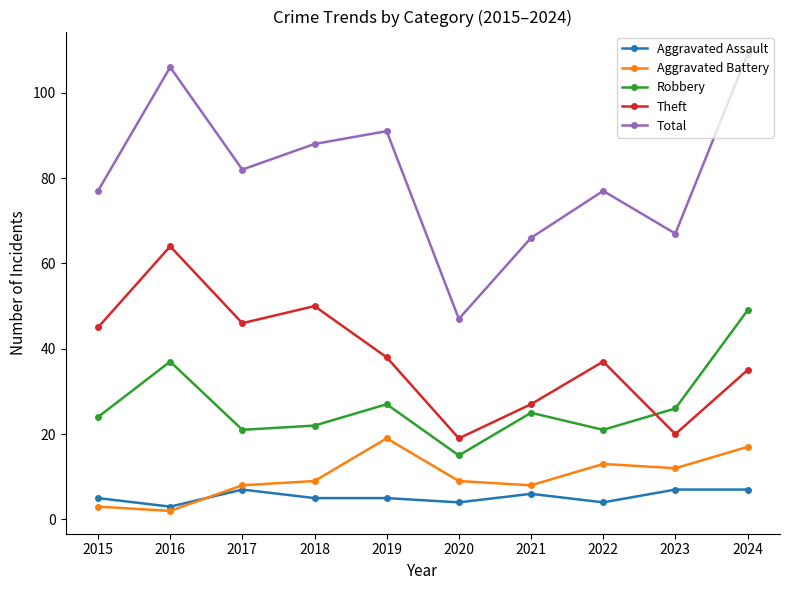

What is the value of the Aggravated Battery point at the 2nd from the left?

2